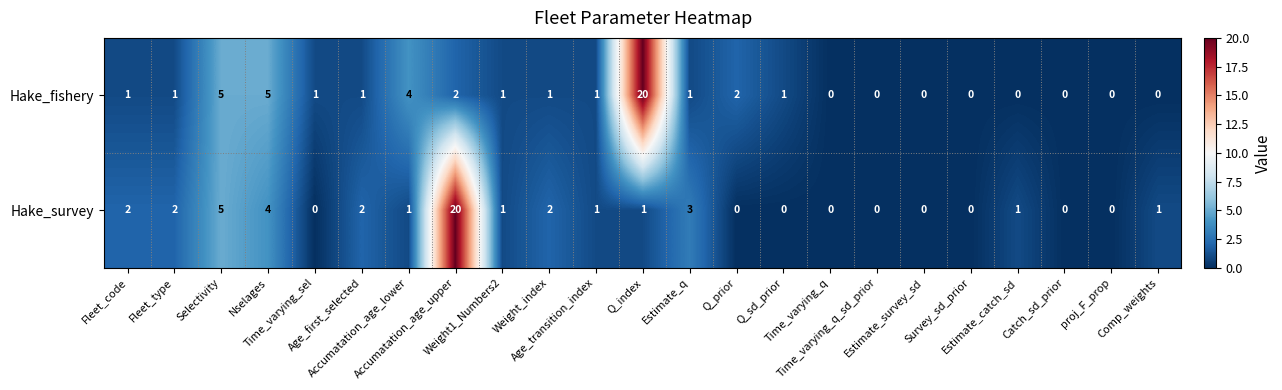

What is the difference between the maximum and minimum values in the Hake_fishery series?

20